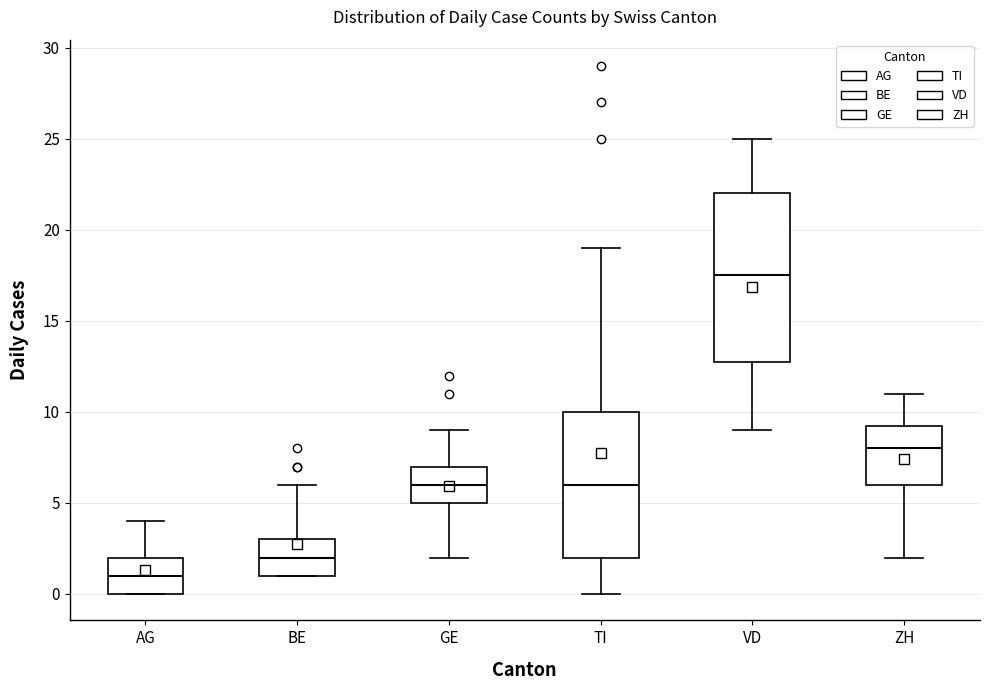

Where is the lower edge of the box for BE on the y-axis? The values are not printed on the chart, so give them approximately, as read against the axis.

1.0